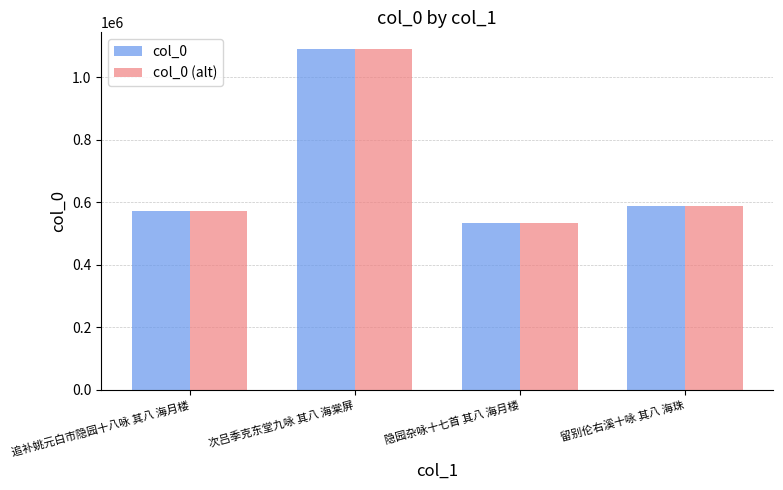

How many categories are shown in the chart?

4